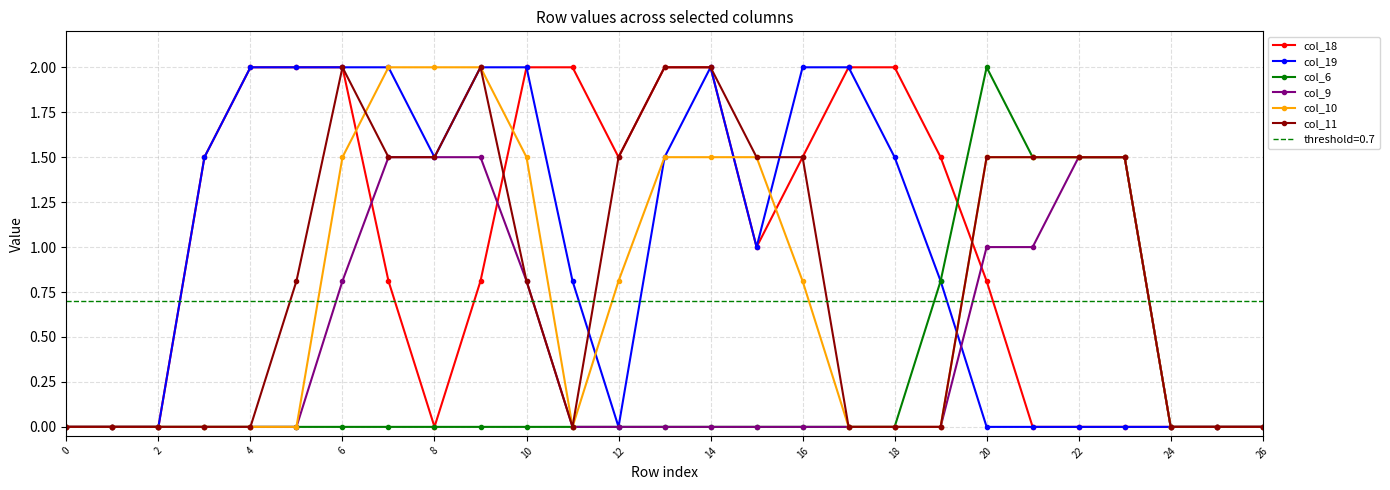

What is the highest value of the col_11 series?

2.0